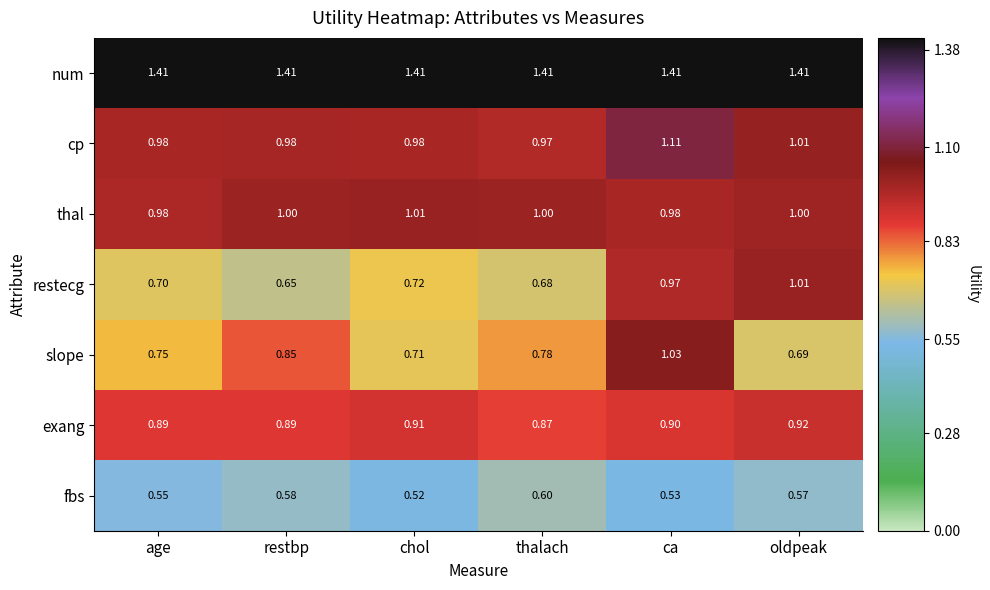

Where is restecg nearest to the value 0?

restbp